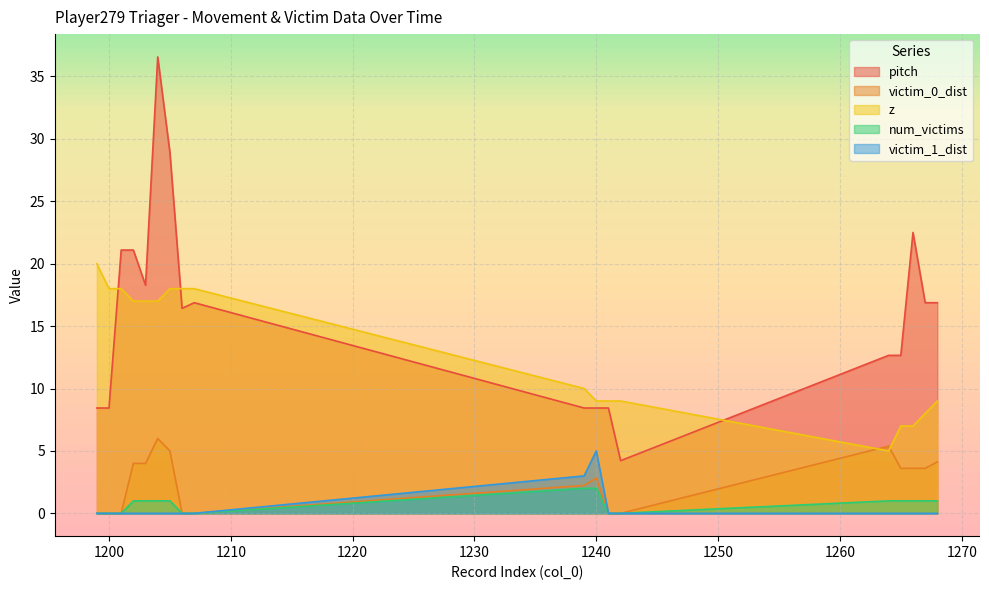

Reading left to right, transcribe all the data shown in this chart.

pitch: 8.4	8.4	21.1	21.1	18.3	36.6	28.9	16.4	16.9	8.4	8.4	8.4	4.2	12.7	12.7	22.5	16.9	16.9
victim_0_dist: 0.0	0.0	0.0	4.0	4.0	6.0	5.0	0.0	0.0	2.2	2.8	0.0	0.0	5.4	3.6	3.6	3.6	4.1
z: 20.0	18.0	18.0	17.0	17.0	17.0	18.0	18.0	18.0	10.0	9.0	9.0	9.0	5.0	7.0	7.0	8.0	9.0
num_victims: 0.0	0.0	0.0	1.0	1.0	1.0	1.0	0.0	0.0	2.0	2.0	0.0	0.0	1.0	1.0	1.0	1.0	1.0
victim_1_dist: 0.0	0.0	0.0	0.0	0.0	0.0	0.0	0.0	0.0	3.0	5.0	0.0	0.0	0.0	0.0	0.0	0.0	0.0